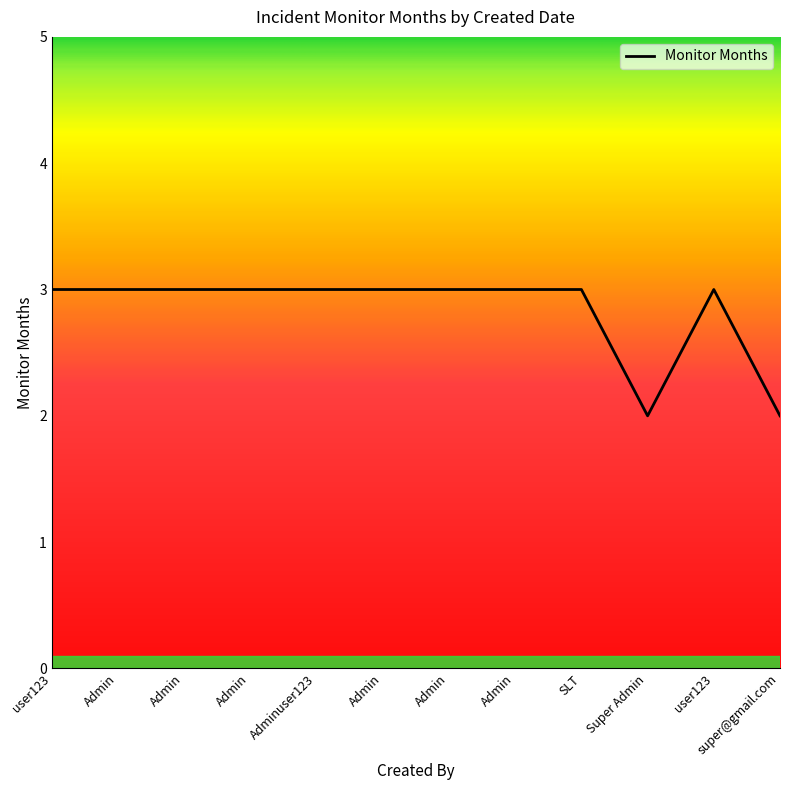

At which label is the value closest to 2?

Super Admin